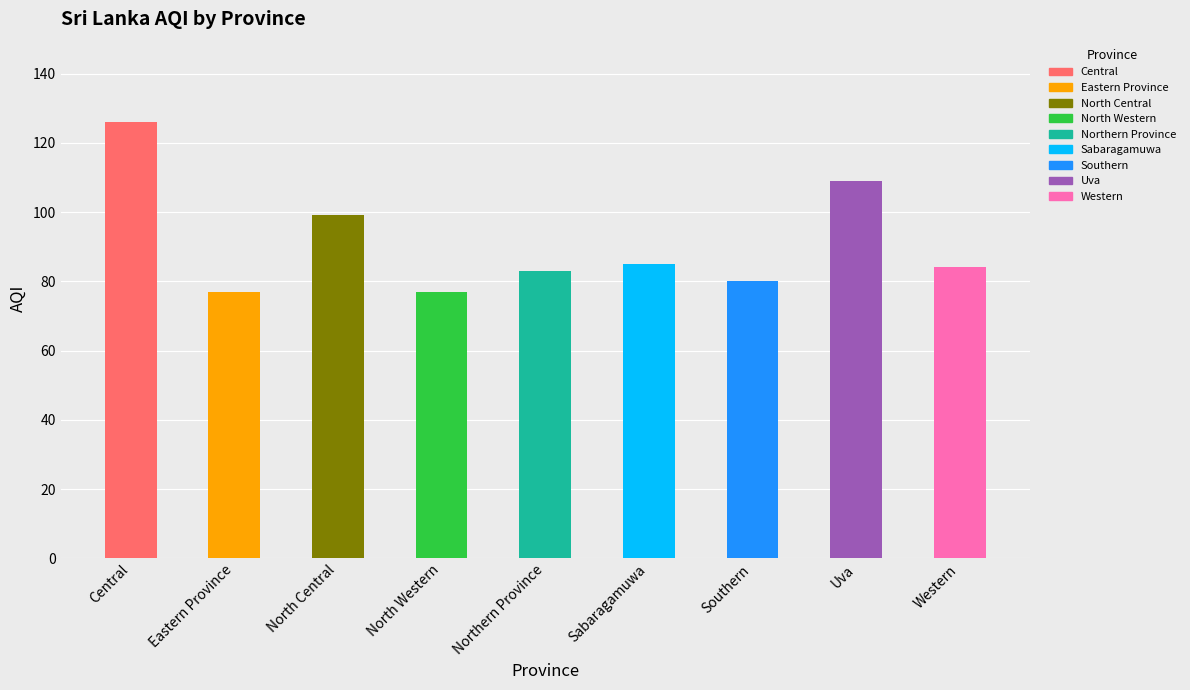

What is the difference between the second highest and minimum values?

32